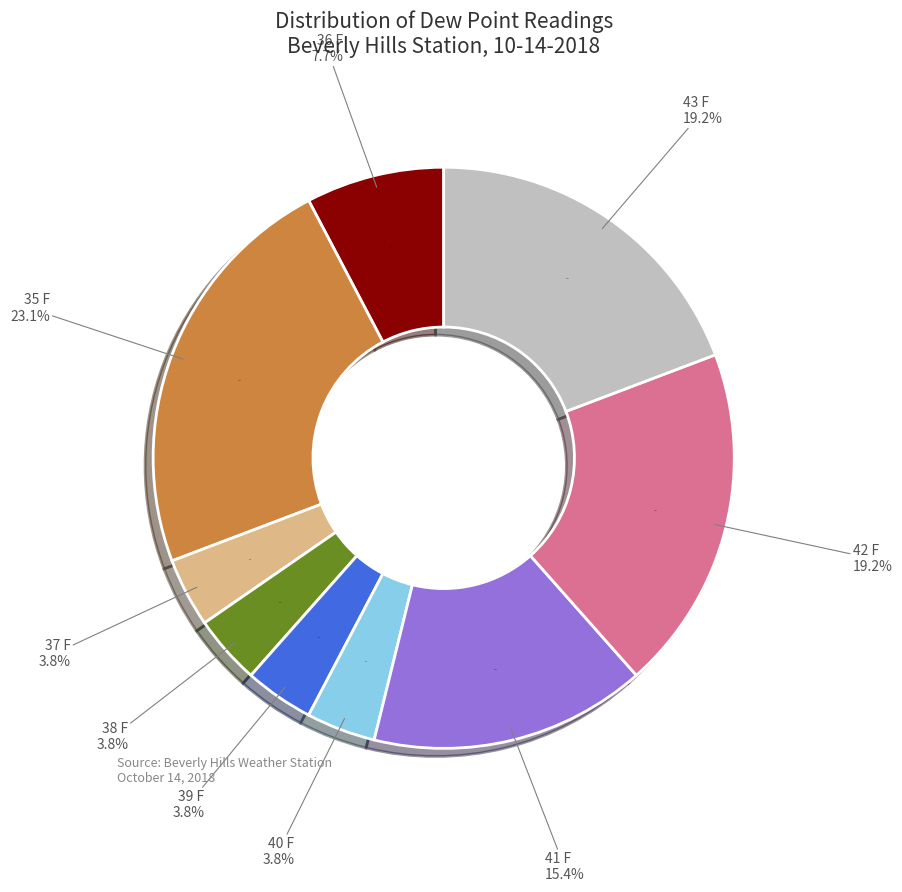

To the nearest percent, what portion does 41 F represent?

15%